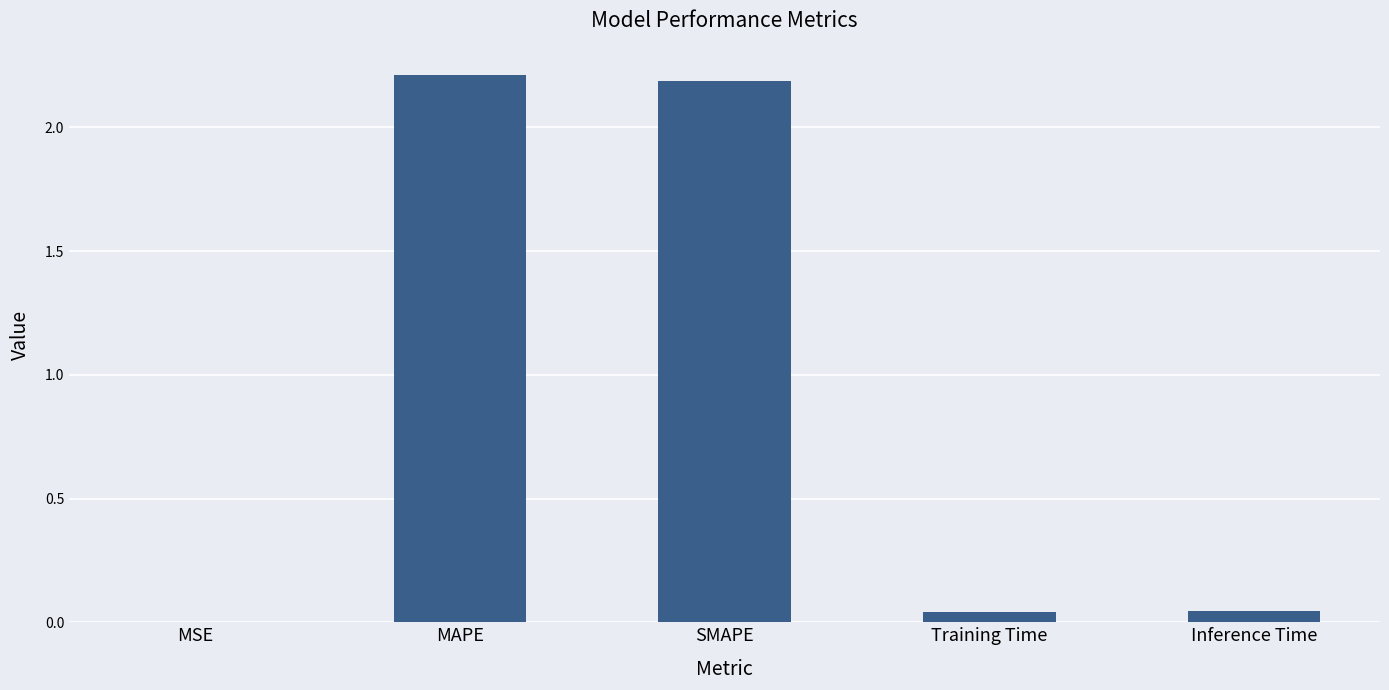

Is it true that the value at SMAPE is 3.4?

False